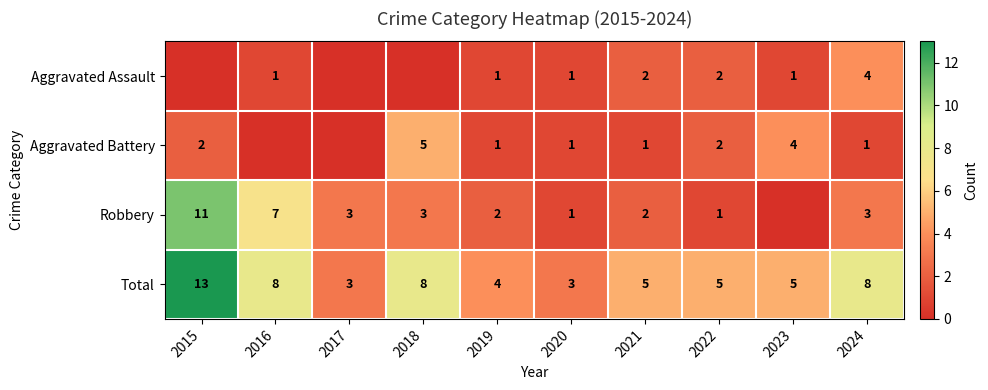

At how many categories does at least one series exceed 1?

10